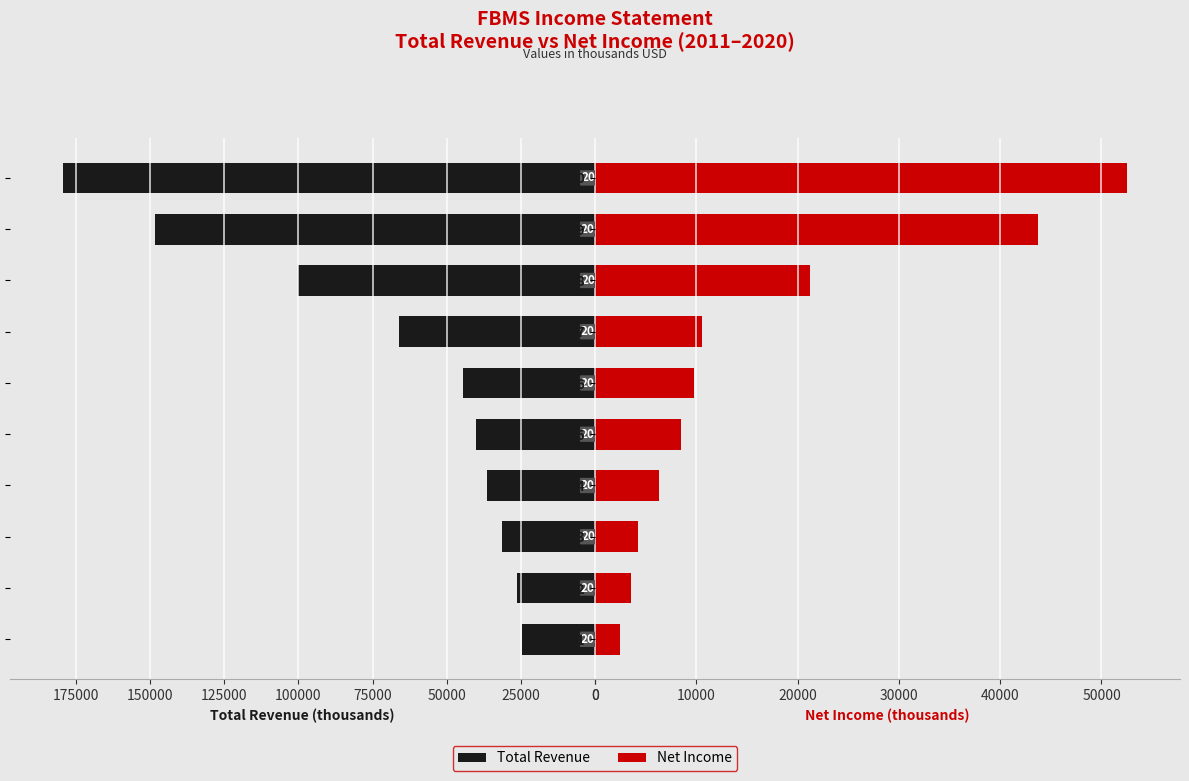

What is the maximum value shown in the chart?

179300